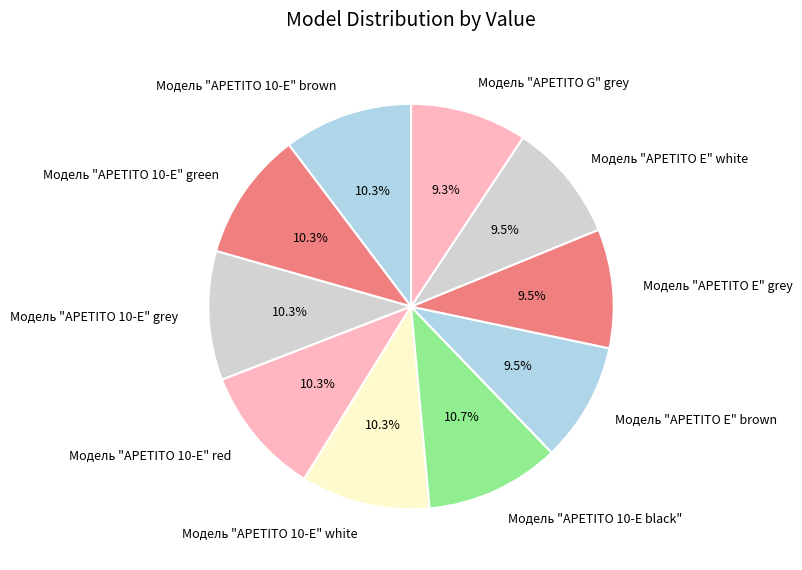

To the nearest percent, what is the difference between the largest and smallest slice percentages?

1%